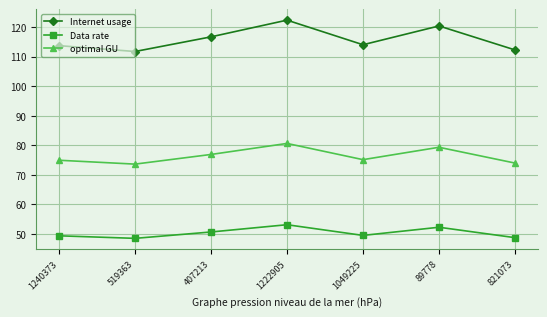

What is the difference between the maximum and minimum values in the optimal GU series?

7.0